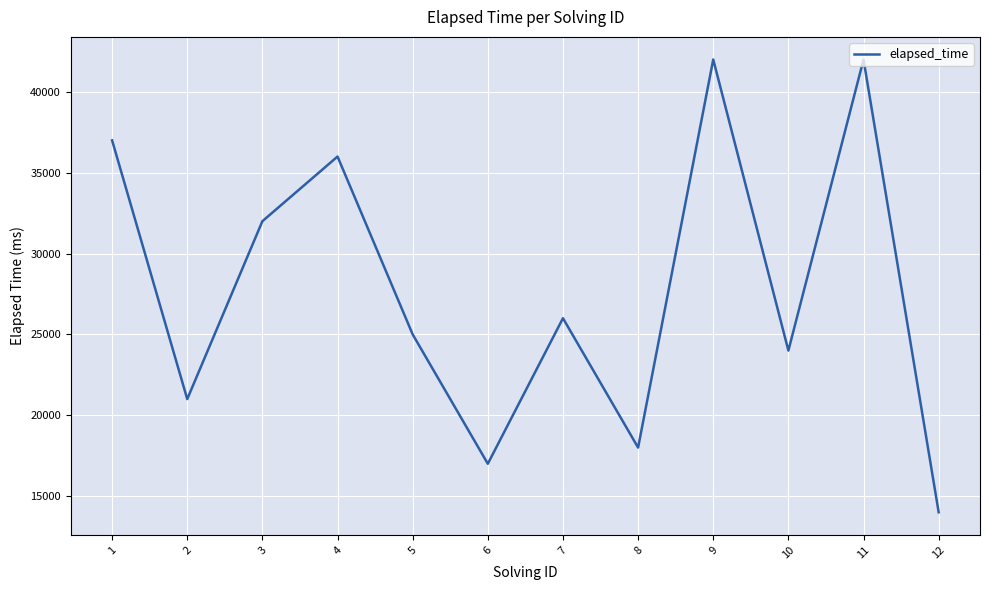

Is this an area chart (filled region under the line)?

No